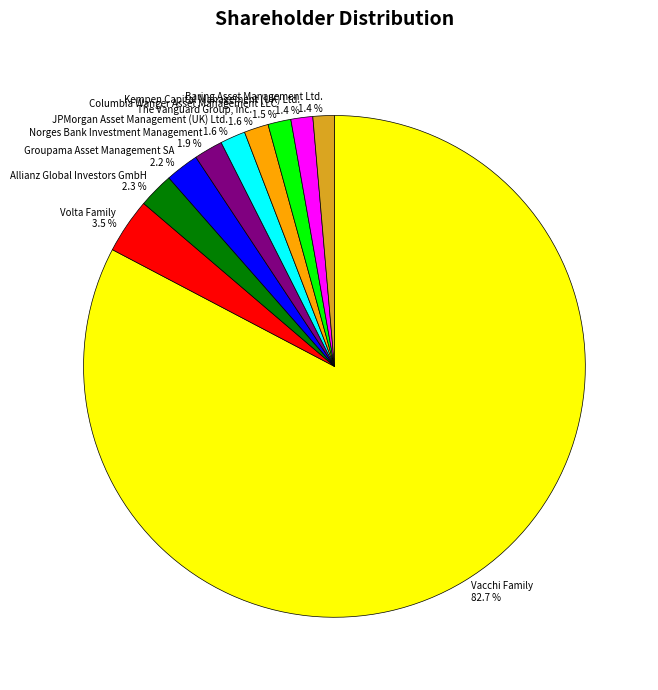

Which slice is the largest?

Vacchi Family